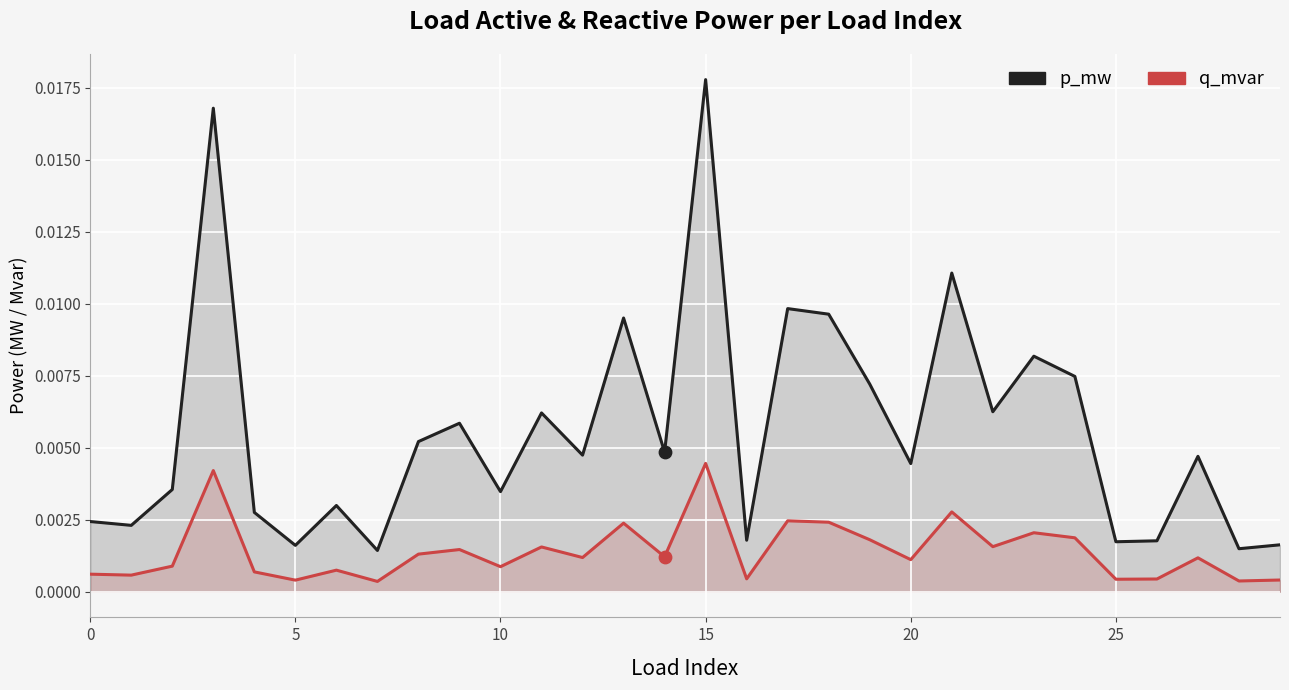

Is the value of q_mvar at 20 greater than the value of p_mw at 23?

No